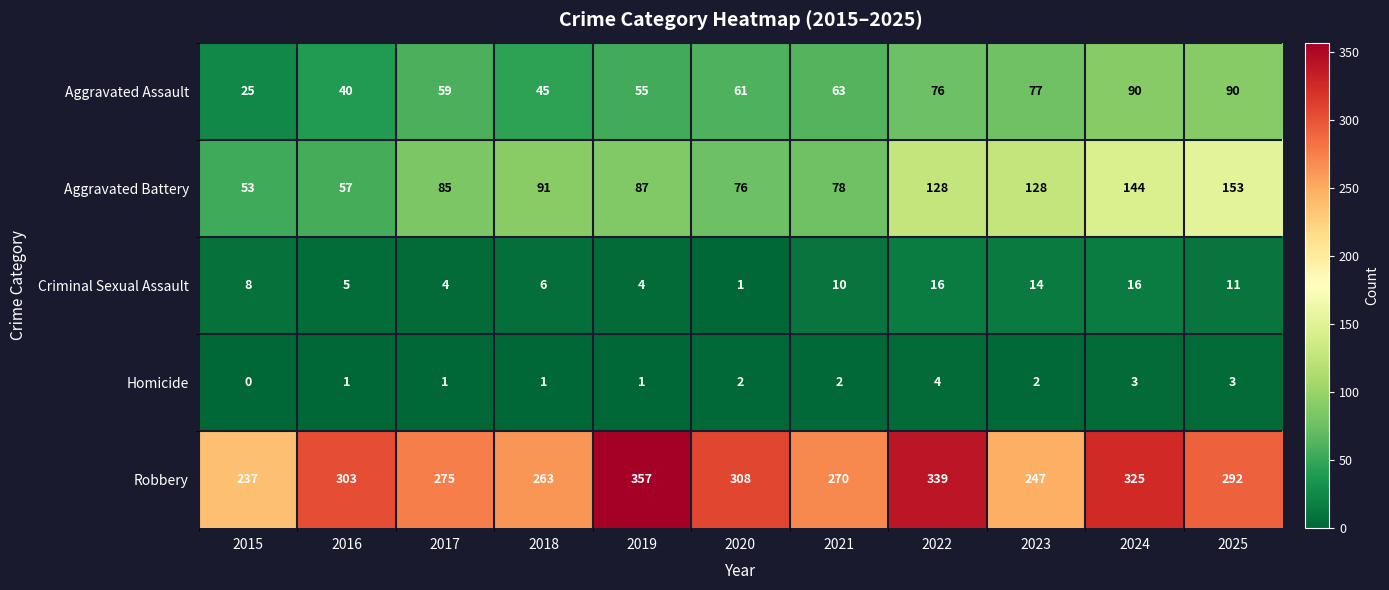

What value does the Aggravated Battery series have at 2019?

87